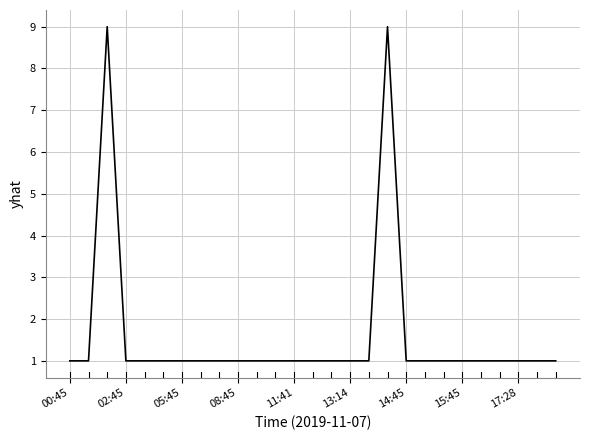

What is the maximum value shown in the chart?

9